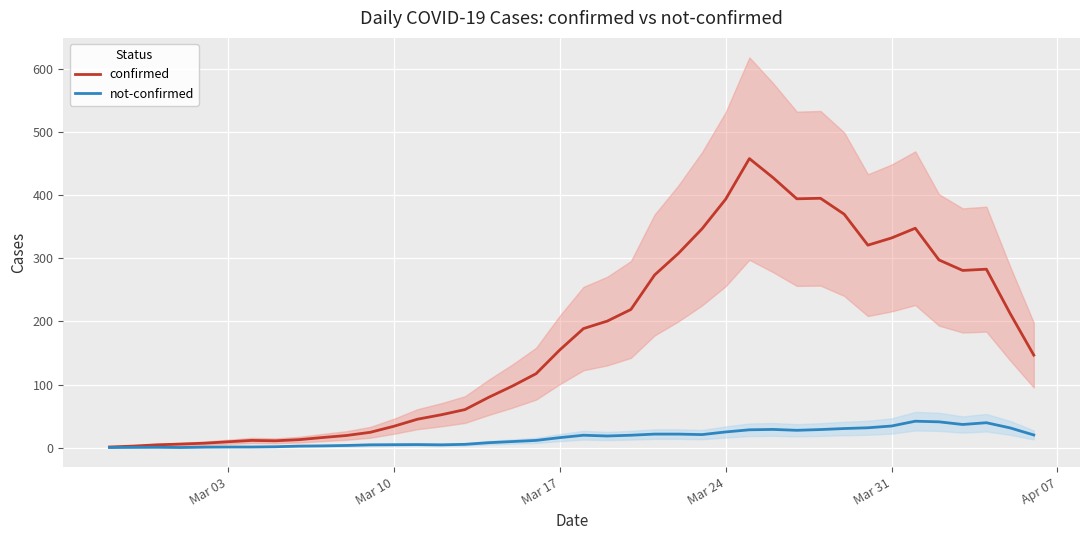

What is the maximum value for confirmed?

457.6